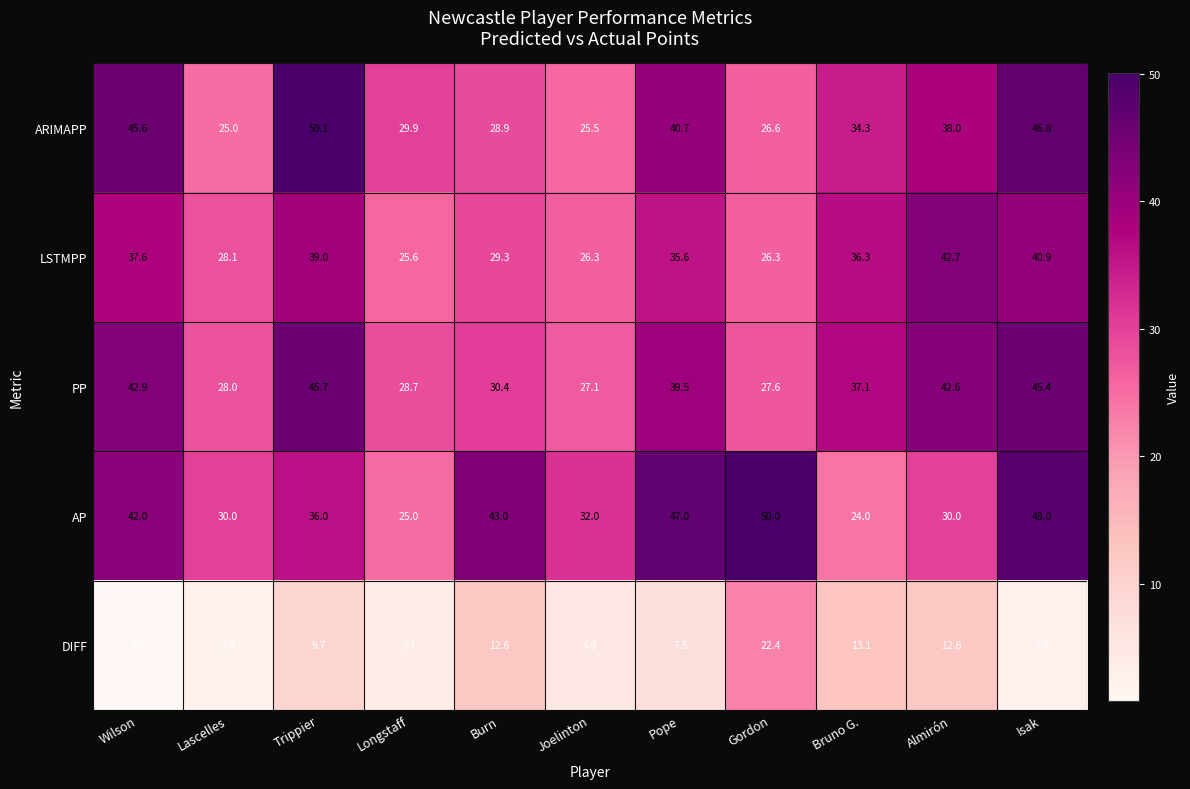

Which series changed the most between Wilson and Lascelles?

ARIMAPP